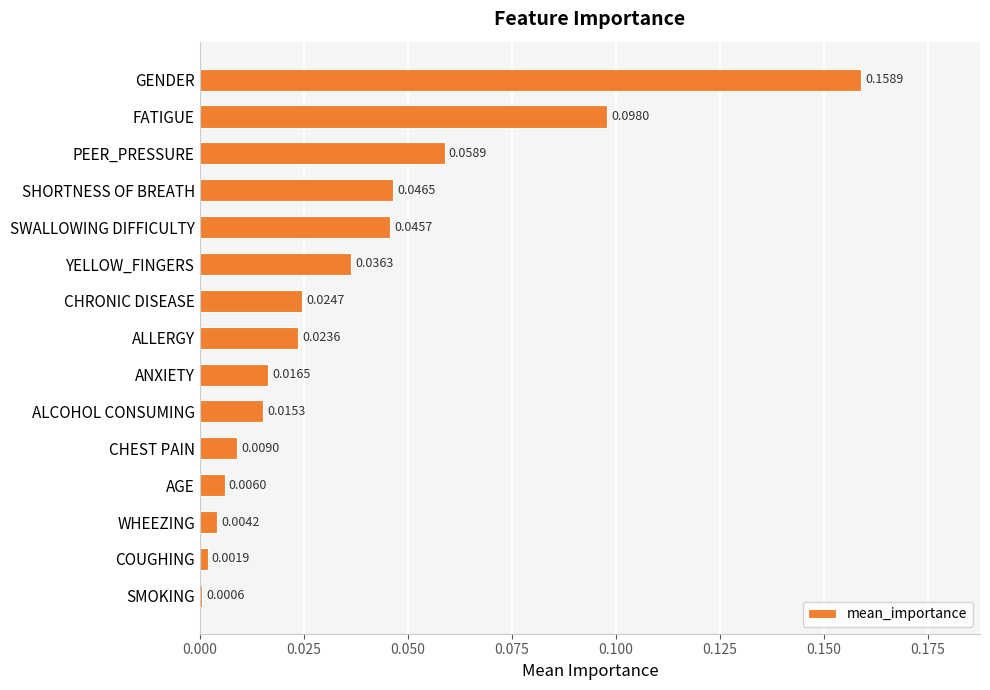

List the labels in order of value, smallest first.

SMOKING, COUGHING, WHEEZING, AGE, CHEST PAIN, ALCOHOL CONSUMING, ANXIETY, ALLERGY, CHRONIC DISEASE, YELLOW_FINGERS, SWALLOWING DIFFICULTY, SHORTNESS OF BREATH, PEER_PRESSURE, FATIGUE, GENDER